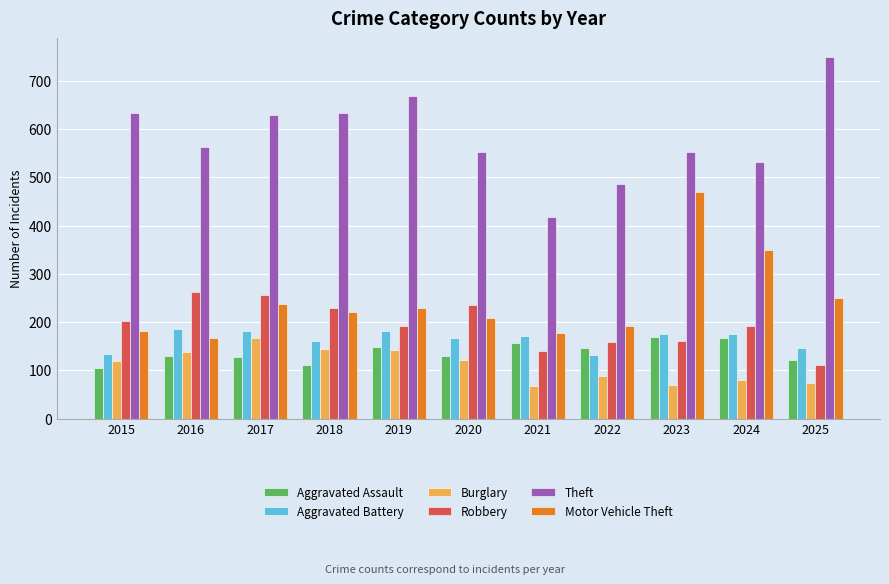

At which label does Burglary reach its peak?

2017